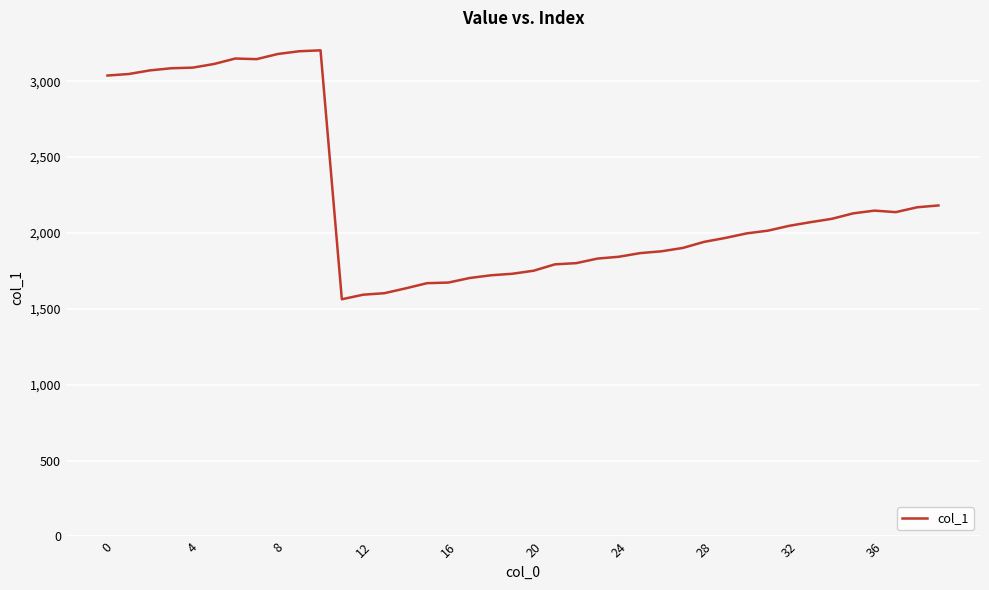

What is the minimum value shown in the chart?

1563